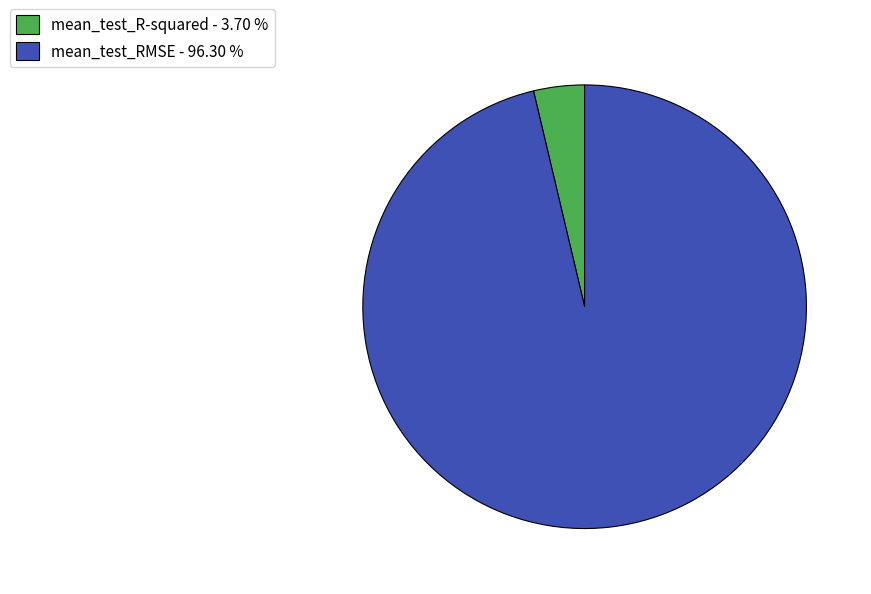

Which has a higher value, mean_test_RMSE - 96.30 % or mean_test_R-squared - 3.70 %?

mean_test_RMSE - 96.30 %